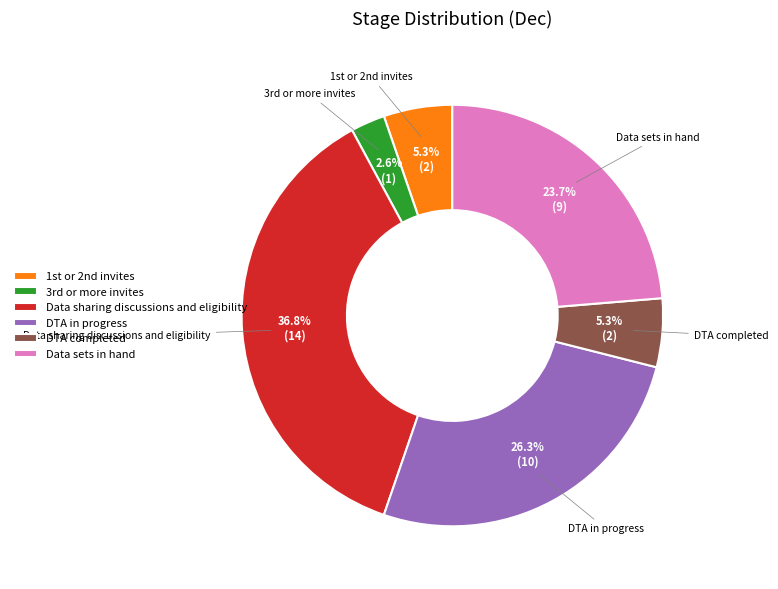

To the nearest percent, what is the difference between the largest and smallest slice percentages?

34%